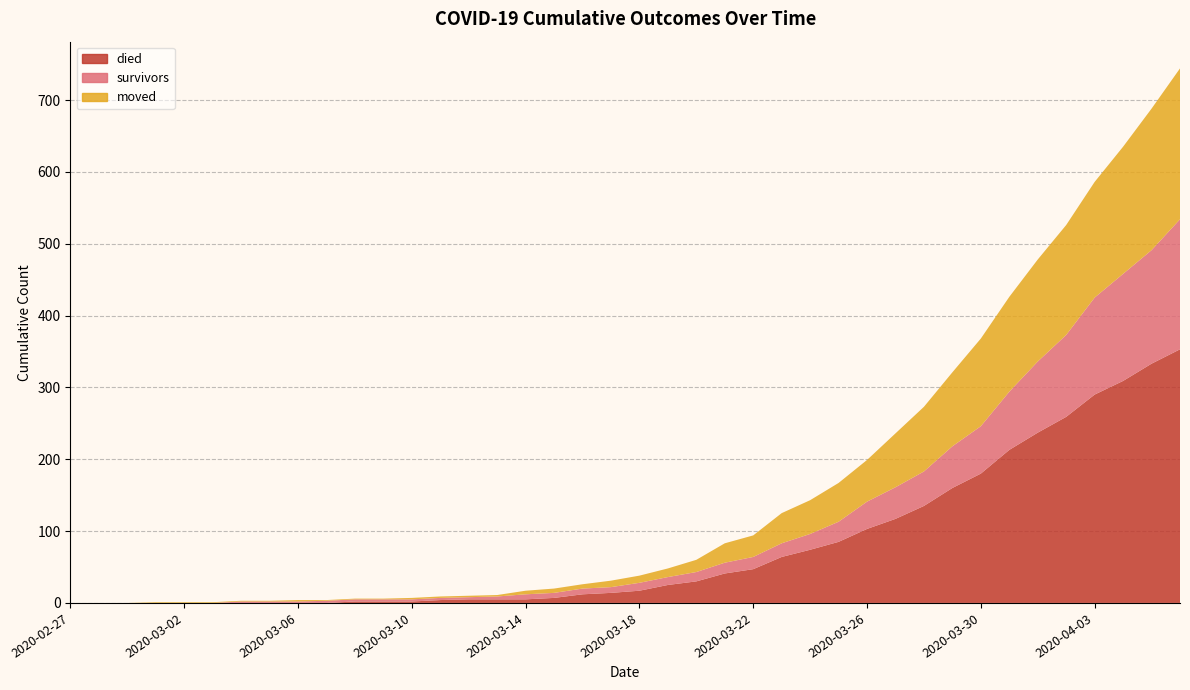

Reading left to right, what are all the values shown in this chart?

survivors: 2020-02-27=0	2020-02-28=0	2020-02-29=0	2020-03-01=0	2020-03-02=0	2020-03-03=0	2020-03-04=2	2020-03-05=2	2020-03-06=2	2020-03-07=3	2020-03-08=3	2020-03-09=3	2020-03-10=3	2020-03-11=3	2020-03-12=3	2020-03-13=4	2020-03-14=7	2020-03-15=7	2020-03-16=8	2020-03-17=8	2020-03-18=11	2020-03-19=11	2020-03-20=13	2020-03-21=15	2020-03-22=17	2020-03-23=19	2020-03-24=22	2020-03-25=28	2020-03-26=38	2020-03-27=44	2020-03-28=48	2020-03-29=58	2020-03-30=66	2020-03-31=81	2020-04-01=99	2020-04-02=114	2020-04-03=135	2020-04-04=149	2020-04-05=158	2020-04-06=181
died: 2020-02-27=0	2020-02-28=0	2020-02-29=0	2020-03-01=0	2020-03-02=0	2020-03-03=0	2020-03-04=0	2020-03-05=0	2020-03-06=0	2020-03-07=0	2020-03-08=2	2020-03-09=2	2020-03-10=2	2020-03-11=4	2020-03-12=5	2020-03-13=5	2020-03-14=5	2020-03-15=7	2020-03-16=12	2020-03-17=14	2020-03-18=17	2020-03-19=25	2020-03-20=30	2020-03-21=41	2020-03-22=47	2020-03-23=64	2020-03-24=74	2020-03-25=85	2020-03-26=103	2020-03-27=117	2020-03-28=135	2020-03-29=160	2020-03-30=180	2020-03-31=213	2020-04-01=237	2020-04-02=259	2020-04-03=290	2020-04-04=309	2020-04-05=333	2020-04-06=353
moved: 2020-02-27=0	2020-02-28=0	2020-02-29=0	2020-03-01=1	2020-03-02=1	2020-03-03=1	2020-03-04=1	2020-03-05=1	2020-03-06=2	2020-03-07=1	2020-03-08=1	2020-03-09=1	2020-03-10=2	2020-03-11=2	2020-03-12=2	2020-03-13=2	2020-03-14=5	2020-03-15=6	2020-03-16=6	2020-03-17=9	2020-03-18=10	2020-03-19=12	2020-03-20=17	2020-03-21=27	2020-03-22=30	2020-03-23=42	2020-03-24=47	2020-03-25=54	2020-03-26=58	2020-03-27=75	2020-03-28=90	2020-03-29=103	2020-03-30=122	2020-03-31=132	2020-04-01=142	2020-04-02=153	2020-04-03=161	2020-04-04=177	2020-04-05=197	2020-04-06=210